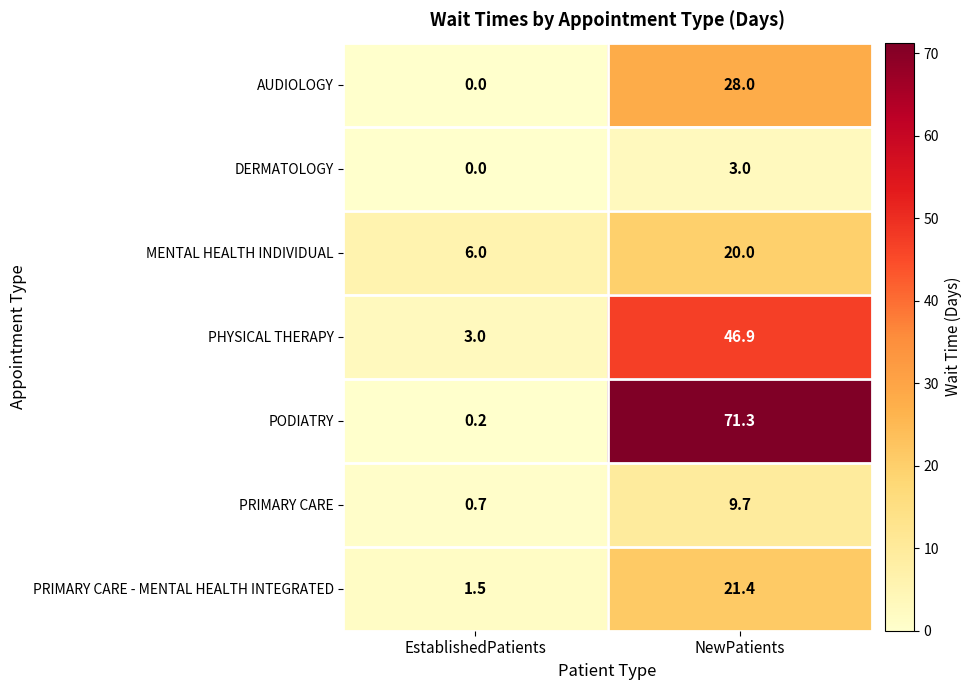

Between EstablishedPatients and NewPatients, which series saw the biggest shift?

PODIATRY